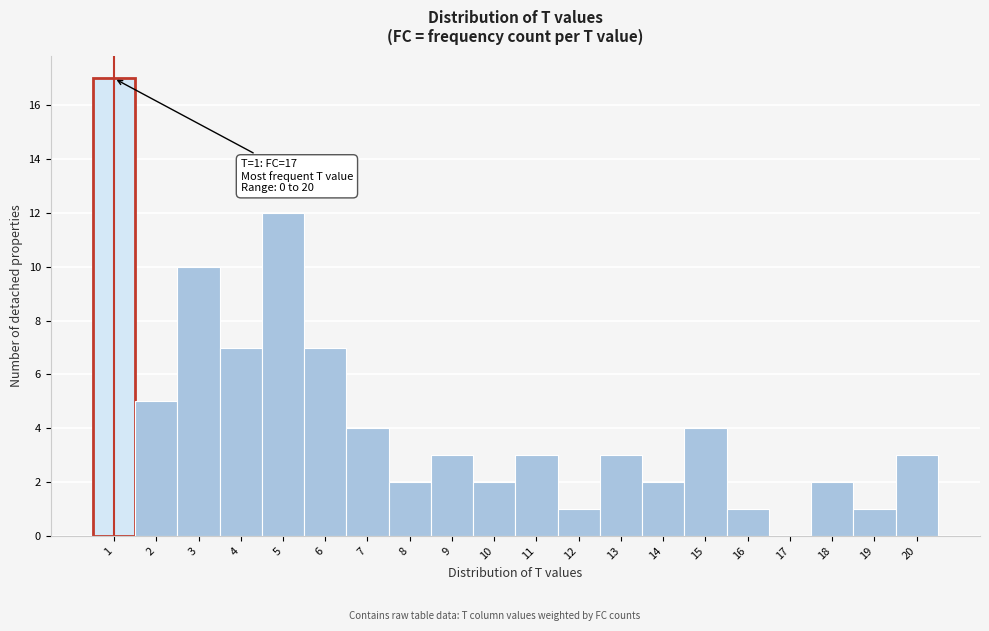

Which range on the x-axis has the tallest bar?

0.5 to 1.5